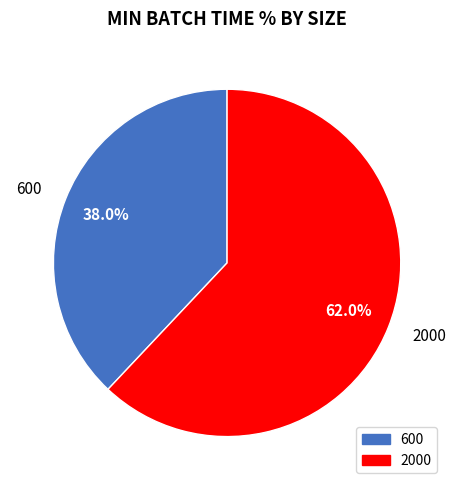

Combined, what portion of the pie is 600 and 2000?

100.0%